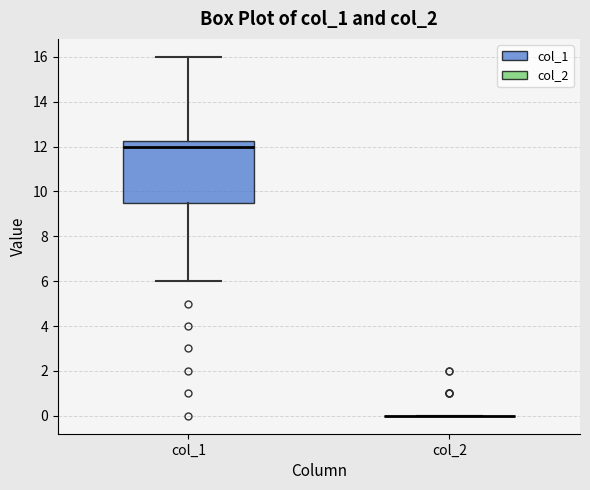

Comparing the boxes themselves (not the whiskers), which one is the tallest?

col_1